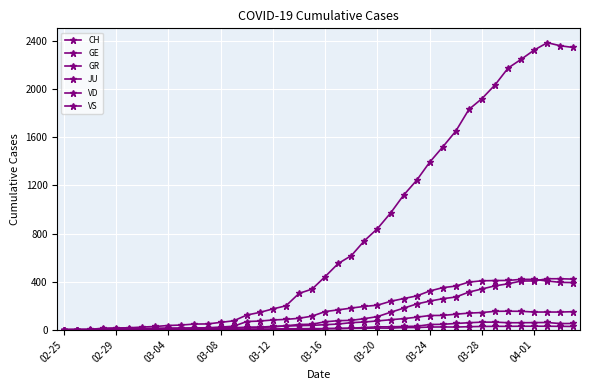

Where is the first local maximum for JU?

03-20